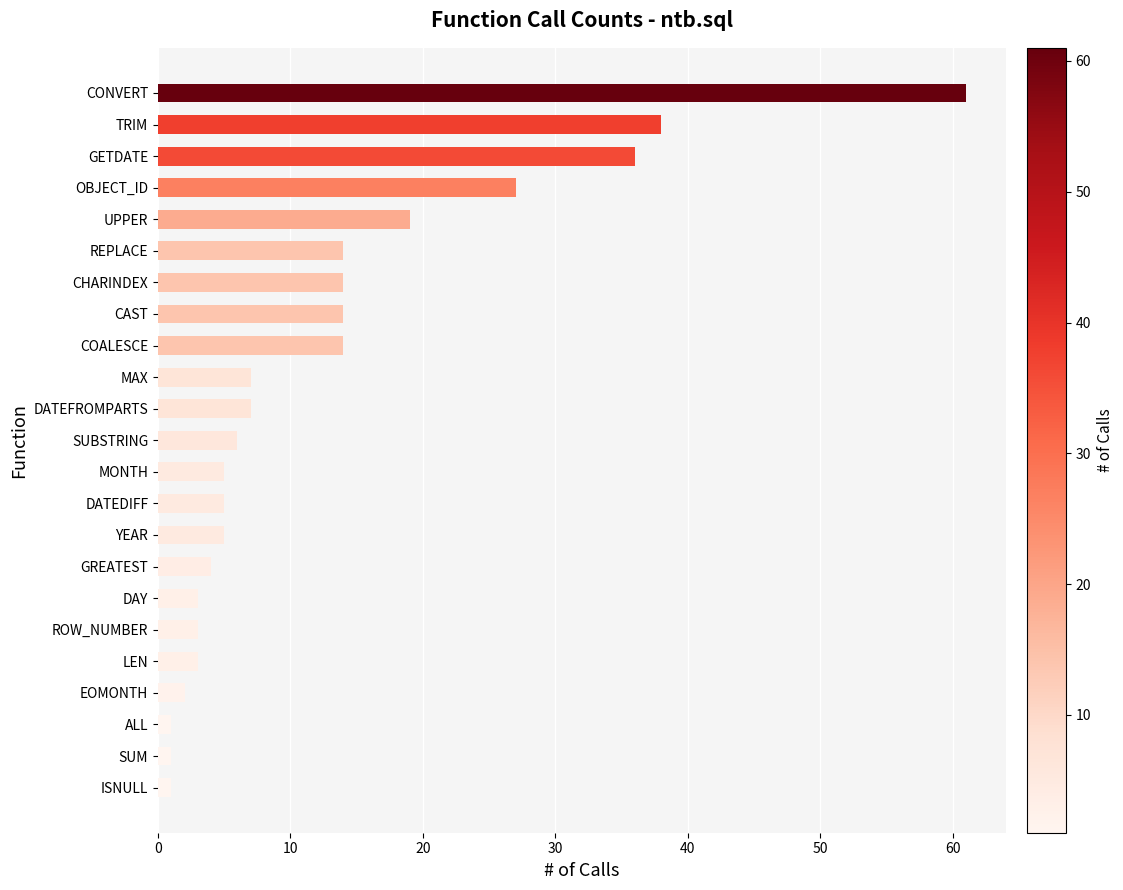

How many bars are there in total?

23